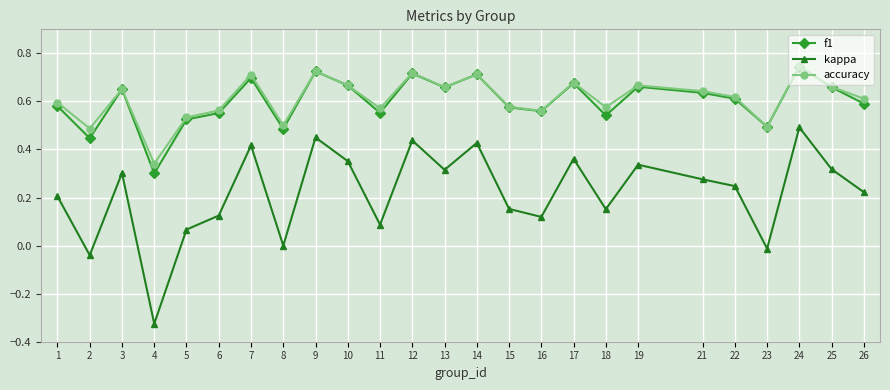

True or false: f1 has more than 1 interior local peaks.

True